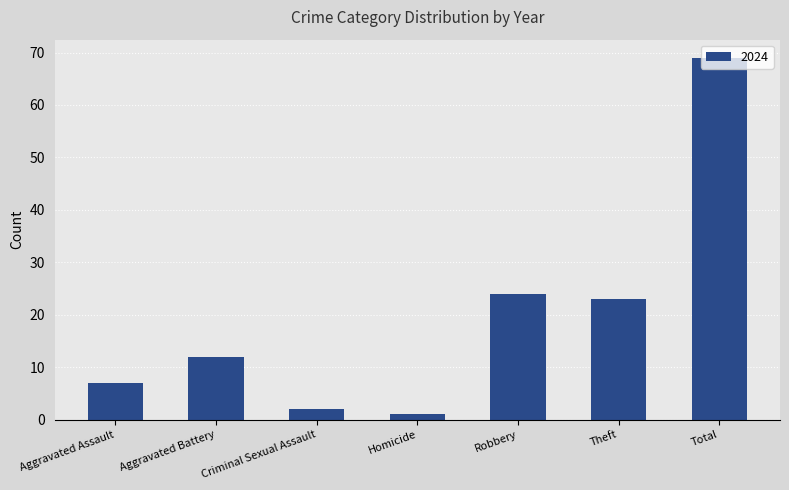

What is the difference between the maximum and minimum values?

68